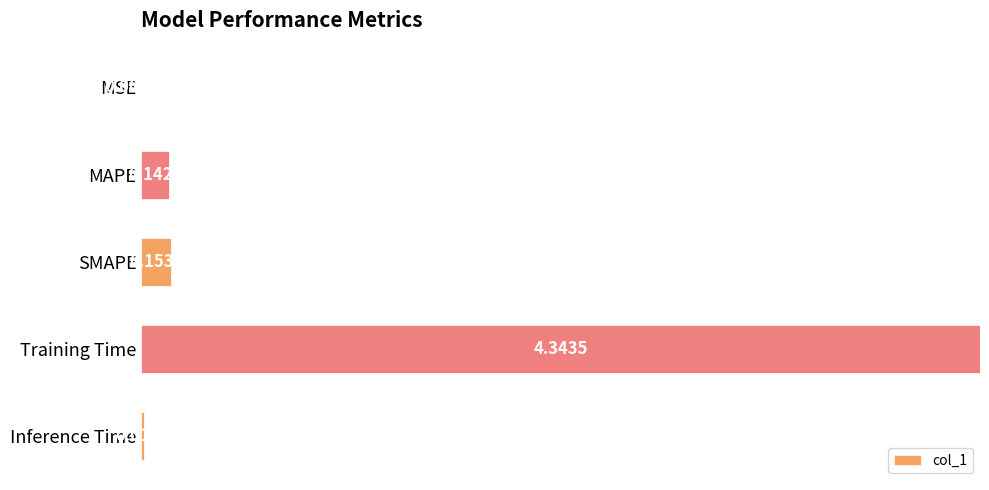

Are the bars grouped side by side (vs. stacked)?

No